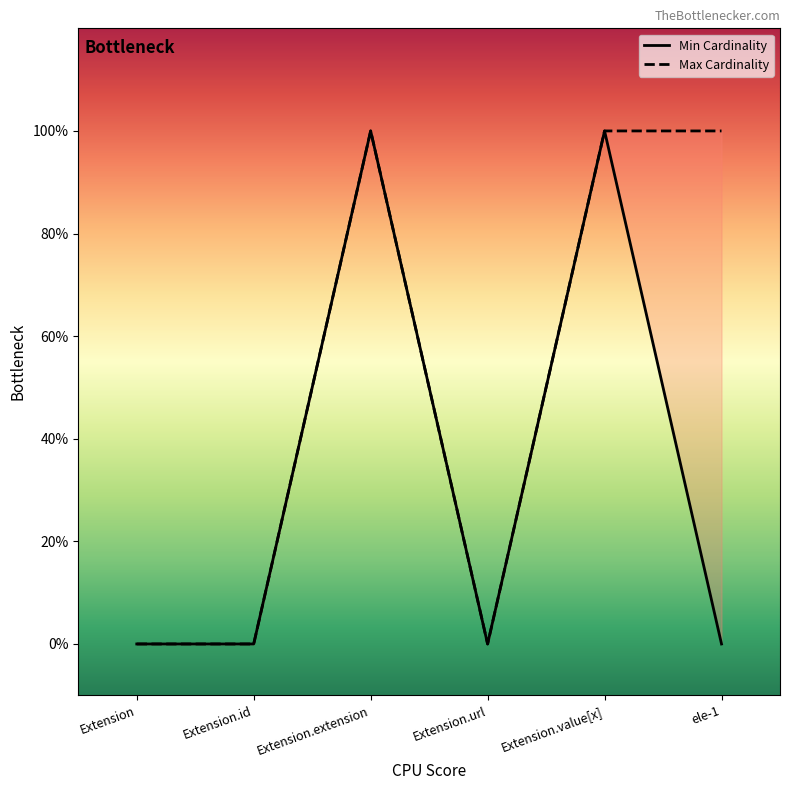

True or false: Min Cardinality has a value of 1 at Extension.extension.

True